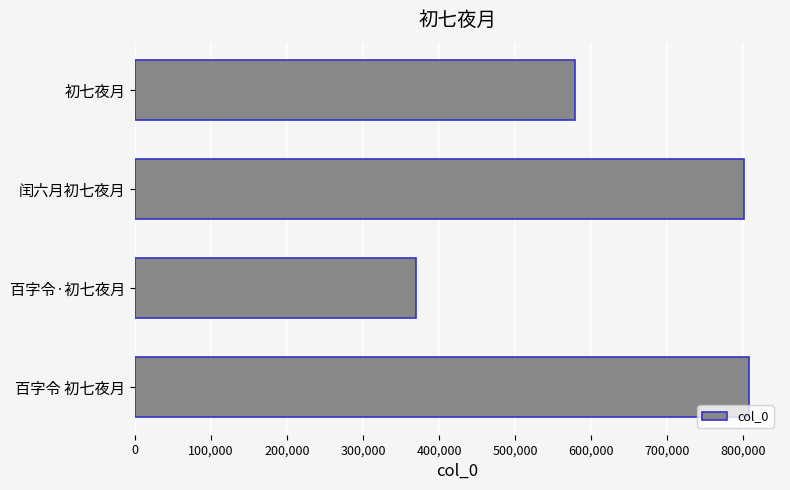

Rank the categories by value from highest to lowest.

百字令 初七夜月, 闰六月初七夜月, 初七夜月, 百字令·初七夜月